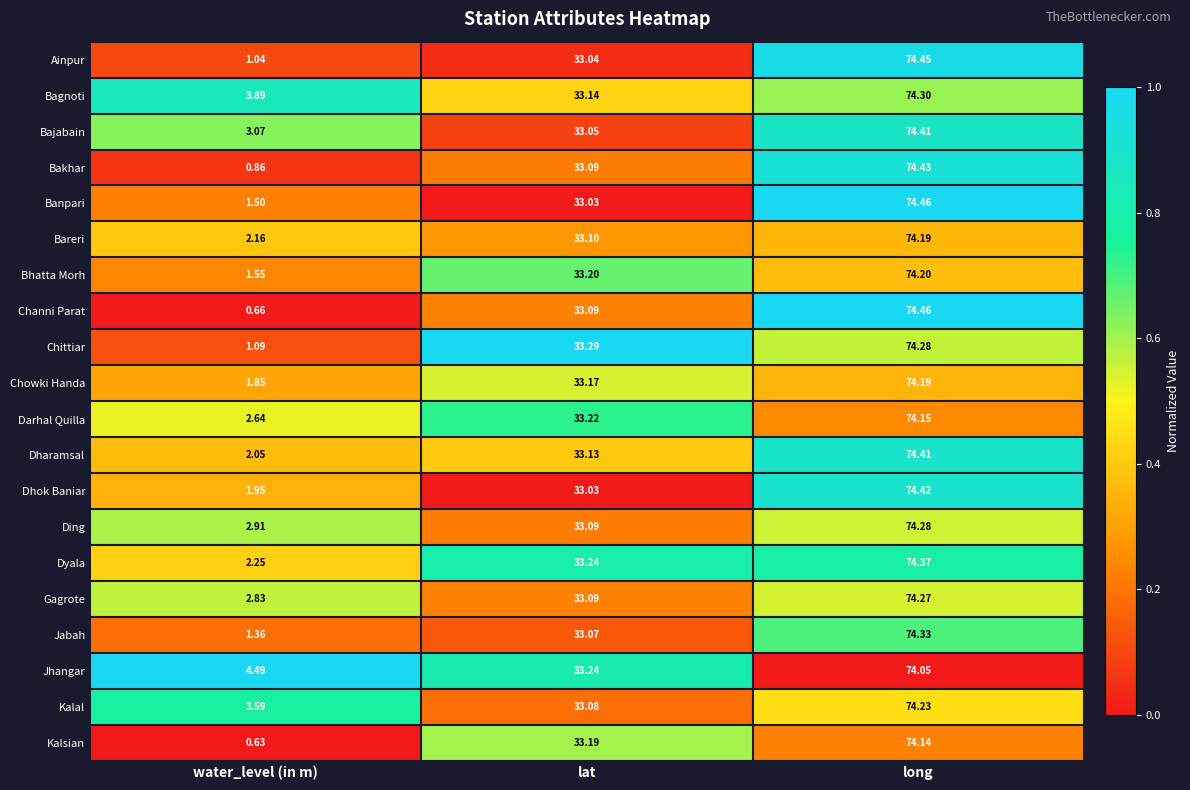

Which category has the lowest value across all series?

water_level (in m)